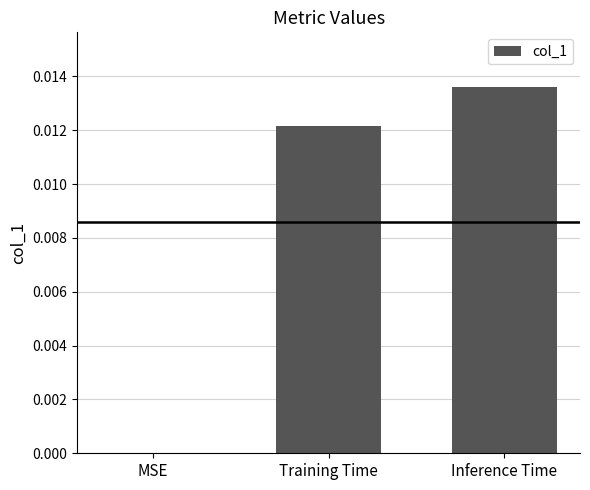

The chart shows a value of 0.0 at Training Time. True or false?

True